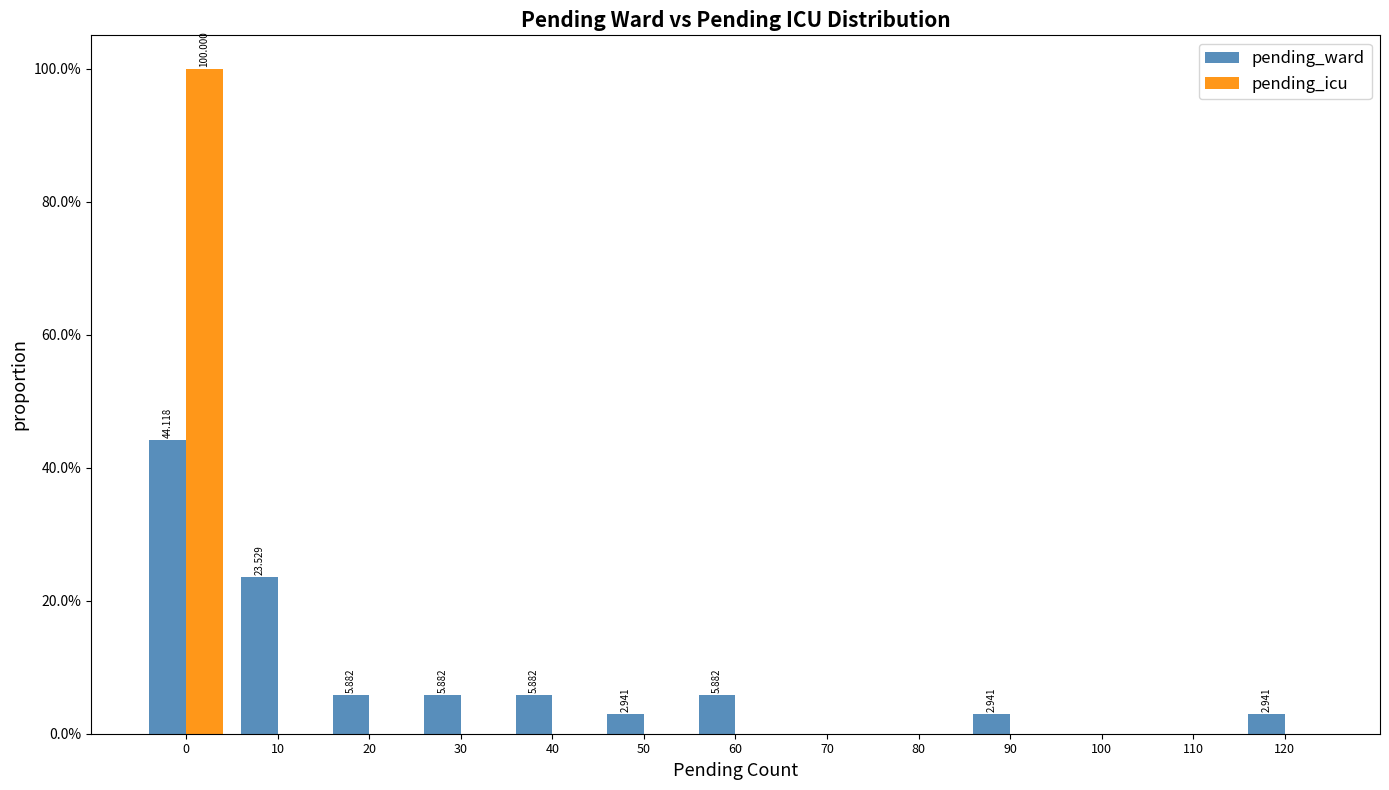

Is the value of pending_ward at 0 greater than the value of pending_icu at 0?

No